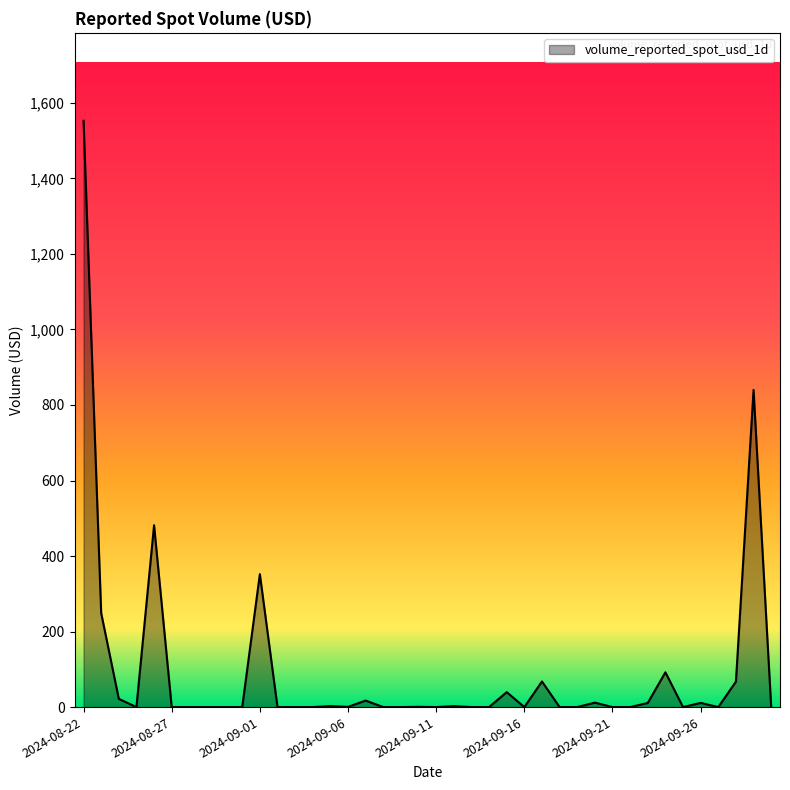

Reading left to right, what are all the values shown in this chart?

2024-08-22=1552.6	2024-08-23=249.1	2024-08-24=21.8	2024-08-25=0.0	2024-08-26=481.5	2024-08-27=0.0	2024-08-28=0.0	2024-08-29=0.0	2024-08-30=0.0	2024-08-31=0.0	2024-09-01=352.1	2024-09-02=0.0	2024-09-03=0.0	2024-09-04=0.0	2024-09-05=2.6	2024-09-06=0.5	2024-09-07=17.2	2024-09-08=0.0	2024-09-09=0.0	2024-09-10=0.7	2024-09-11=0.0	2024-09-12=2.5	2024-09-13=0.0	2024-09-14=0.0	2024-09-15=39.6	2024-09-16=0.0	2024-09-17=67.8	2024-09-18=0.0	2024-09-19=0.0	2024-09-20=11.8	2024-09-21=0.0	2024-09-22=0.0	2024-09-23=10.9	2024-09-24=92.1	2024-09-25=0.0	2024-09-26=11.1	2024-09-27=0.0	2024-09-28=67.4	2024-09-29=839.8	2024-09-30=0.0